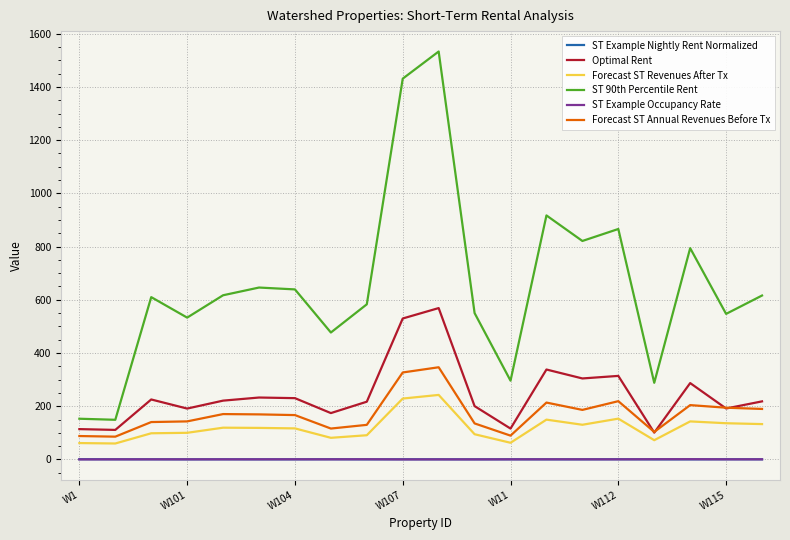

Which series has the largest total across all categories?

ST 90th Percentile Rent